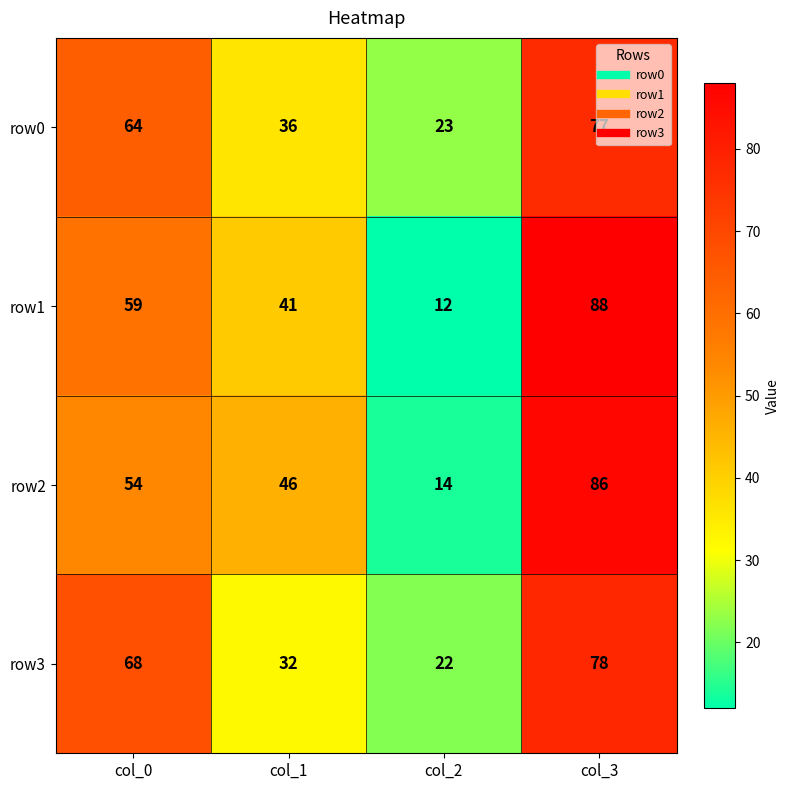

Read the row3 value at col_1, to the nearest 5.

30